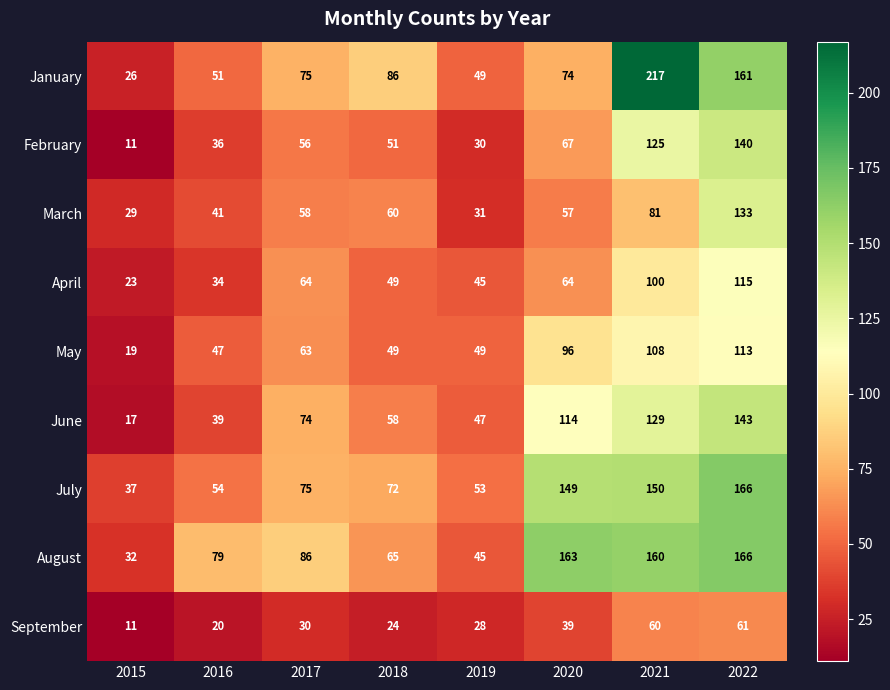

Where is February nearest to the value 75?

2020